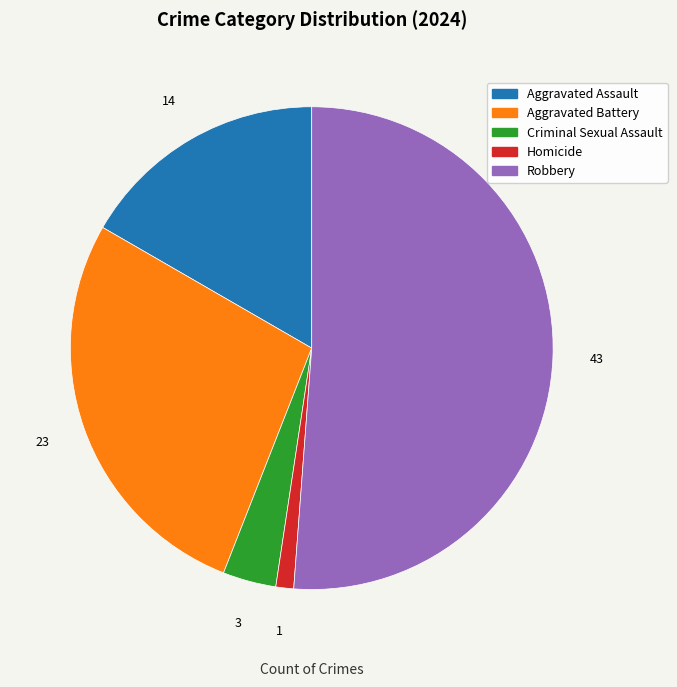

Is the sum of Criminal Sexual Assault and Aggravated Assault greater than half?

No